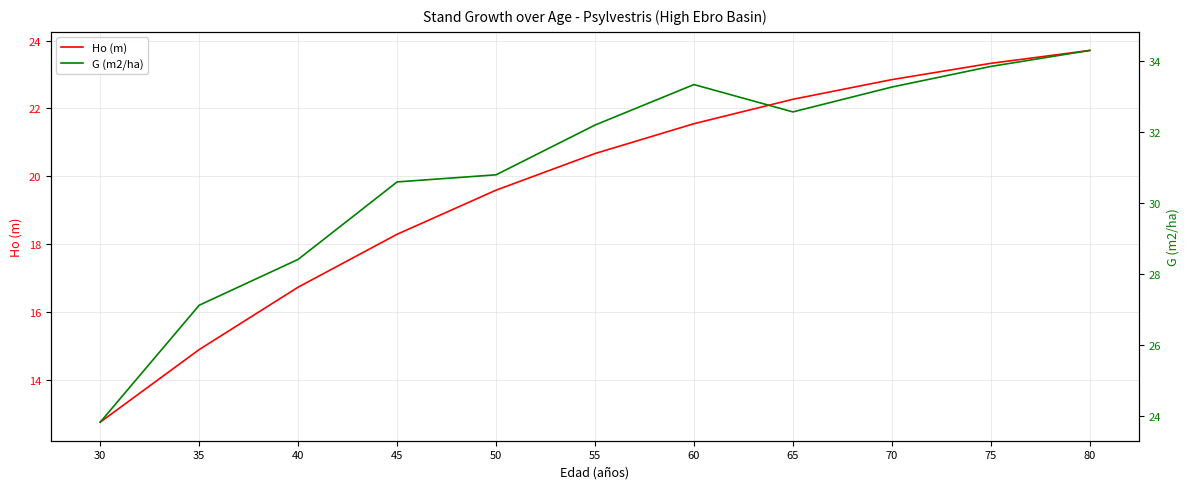

What is the value of the G (m2/ha) point at the 6th from the left?

32.2